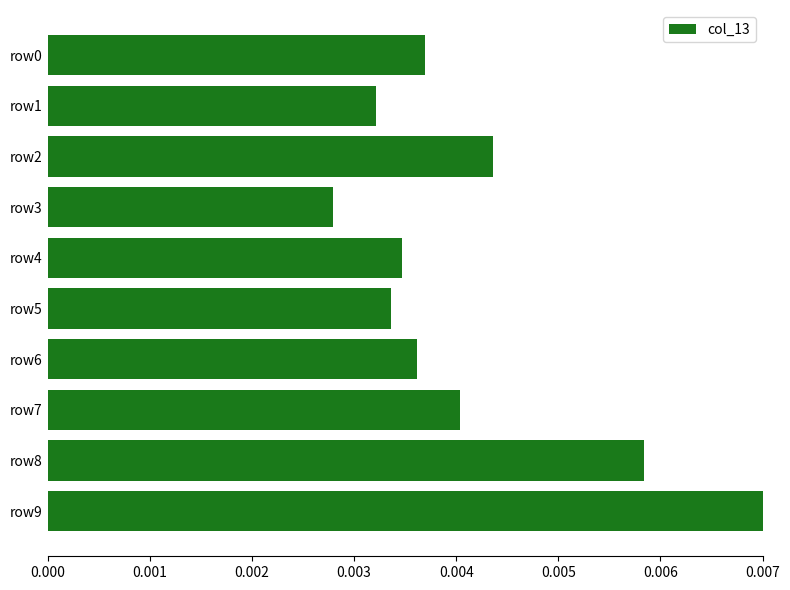

At which label is the value closest to 0?

row3